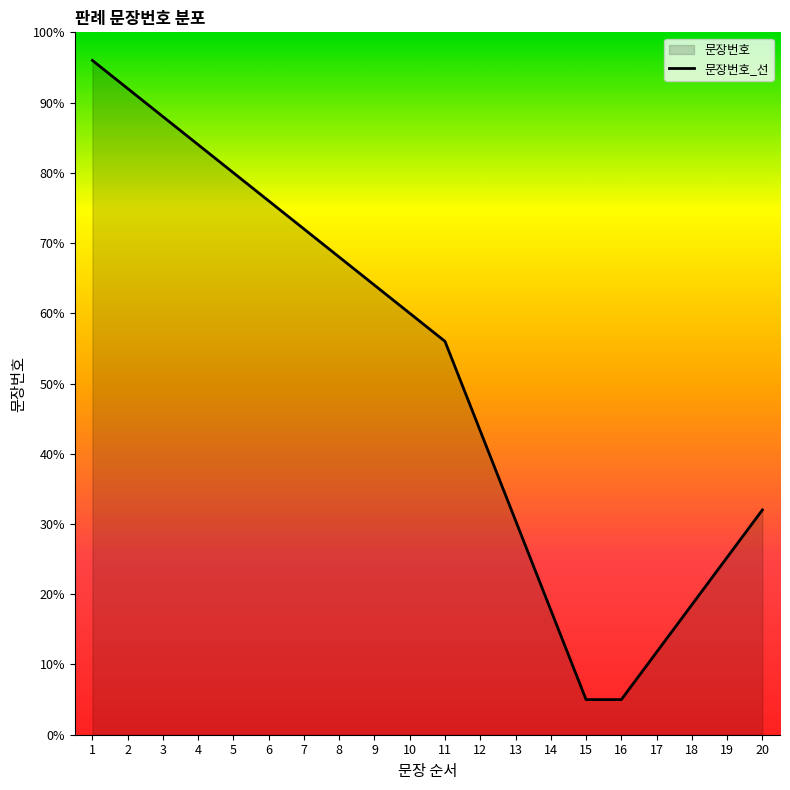

Reading left to right, what are all the values shown in this chart?

96.0	92.0	88.0	84.0	80.0	76.0	72.0	68.0	64.0	60.0	56.0	43.2	30.5	17.8	5.0	5.0	11.8	18.5	25.2	32.0